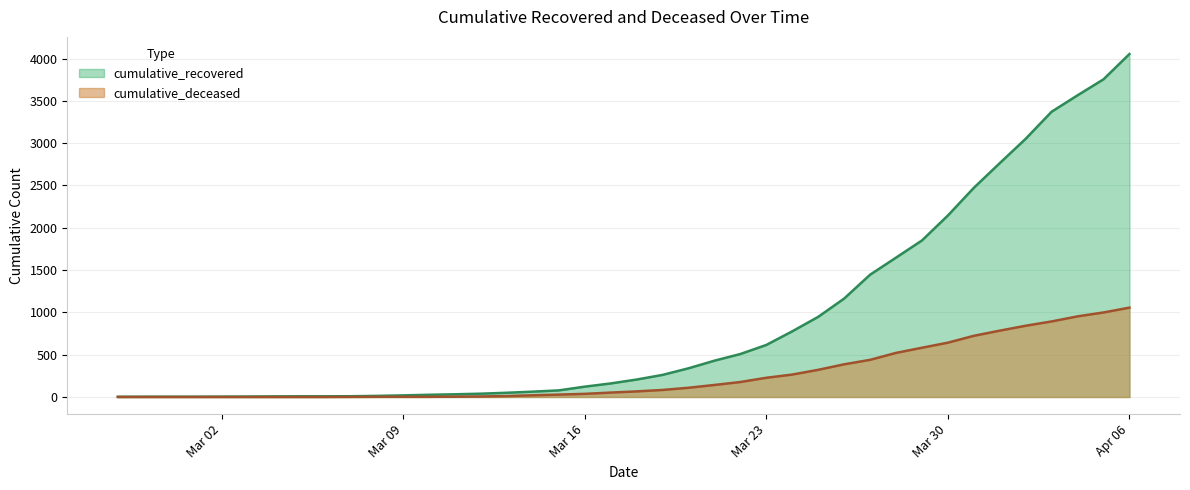

What is the maximum value shown in the chart?

4054